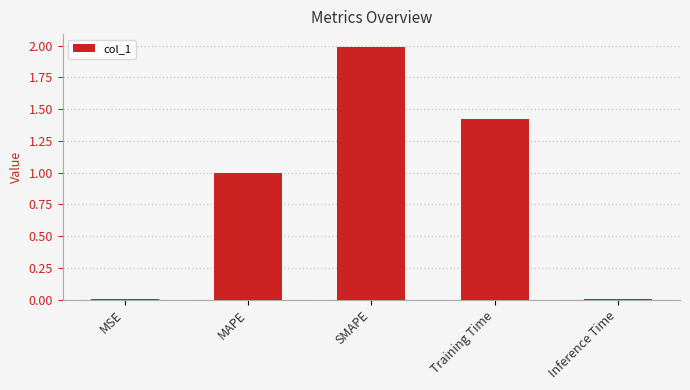

Are the bars horizontal?

No